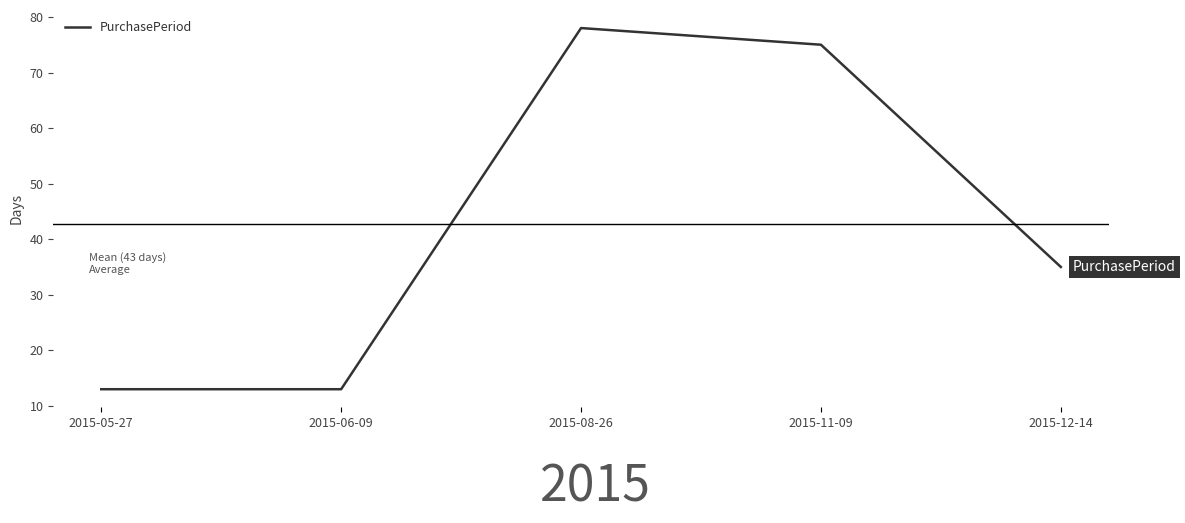

What is the smallest value displayed?

13